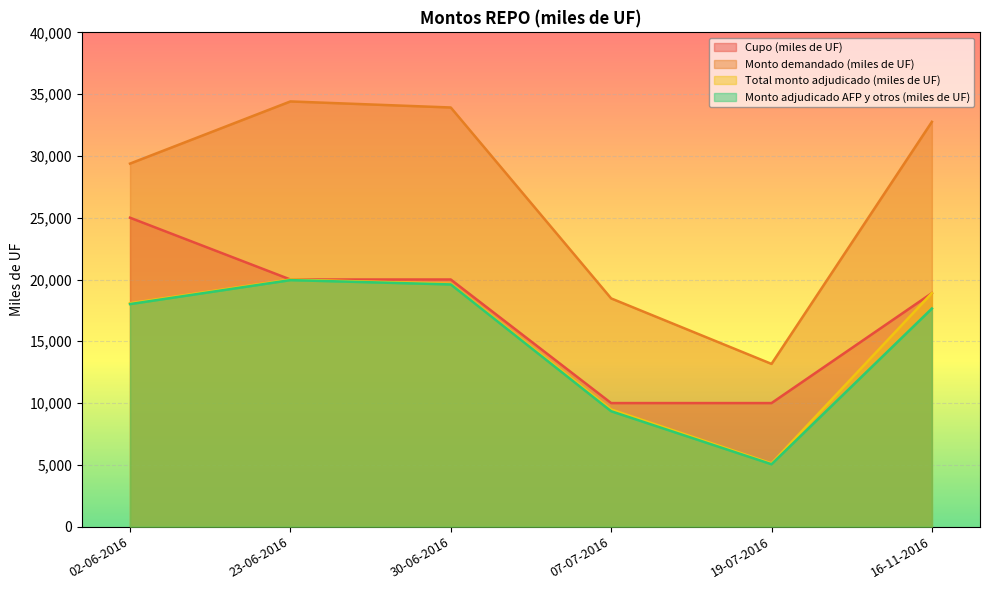

Reading left to right, list all the values displayed in this chart.

Cupo (miles de UF): 25000	20000	20000	10000	10000	18900
Monto demandado (miles de UF): 29380	34410	33920	18470	13170	32760
Total monto adjudicado (miles de UF): 18080	20000	19650	9480	5120	18900
Monto adjudicado AFP y otros (miles de UF): 18010	19950	19600	9340	5050	17650